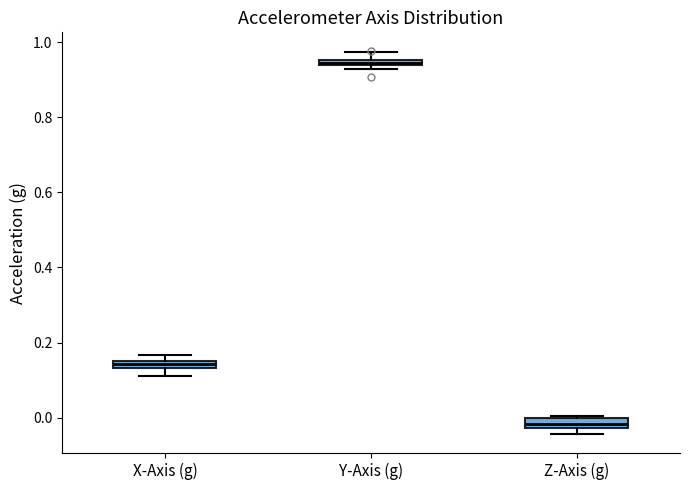

Where is the upper edge of the box for Z-Axis (g) on the y-axis? The values are not printed on the chart, so give them approximately, as read against the axis.

0.00